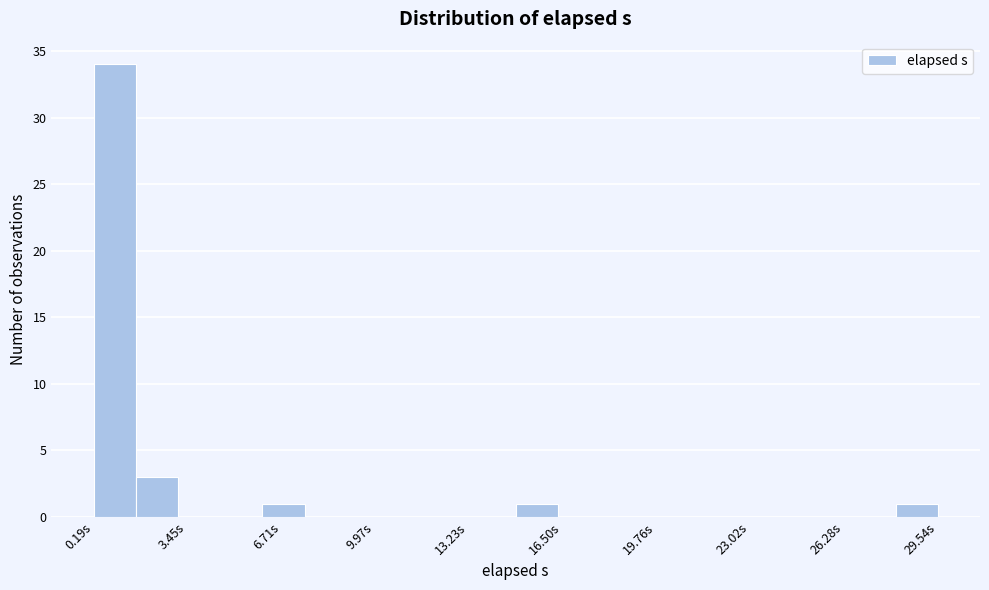

Around what value on the x-axis is the tallest bar? Give the approximate position of its centre, as read against the axis.

1.0